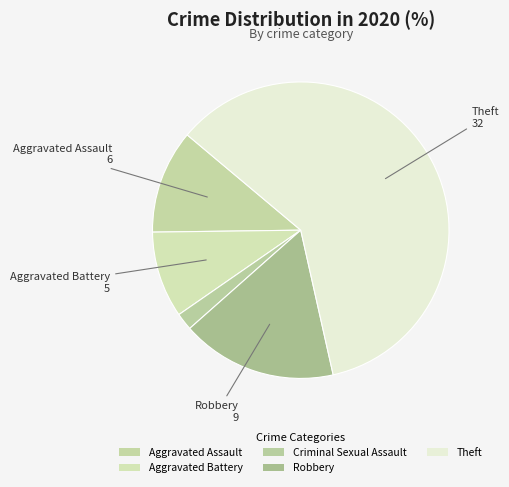

What is the largest slice in the pie chart?

Theft